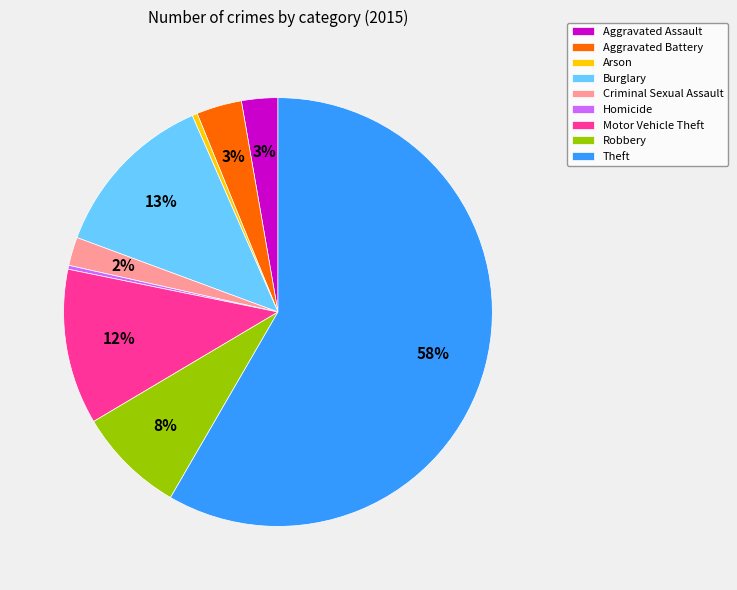

Which category accounts for the majority?

Theft